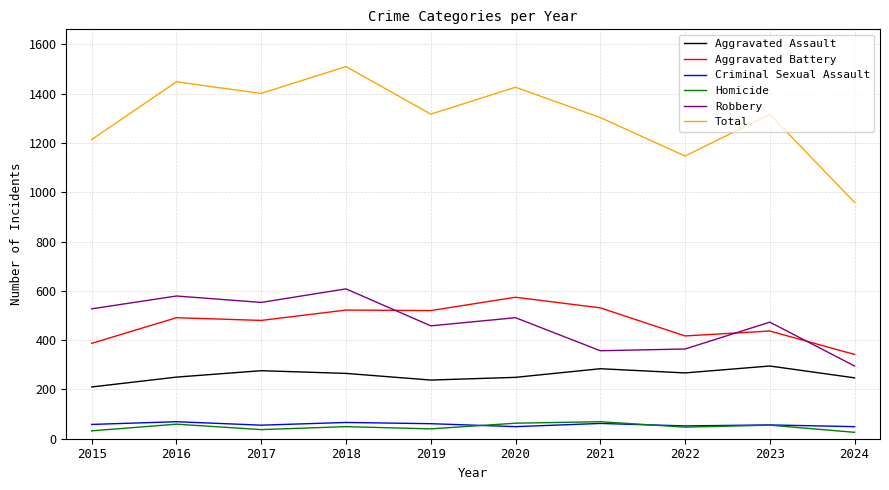

The Criminal Sexual Assault series shows 49 at 2020. True or false?

True